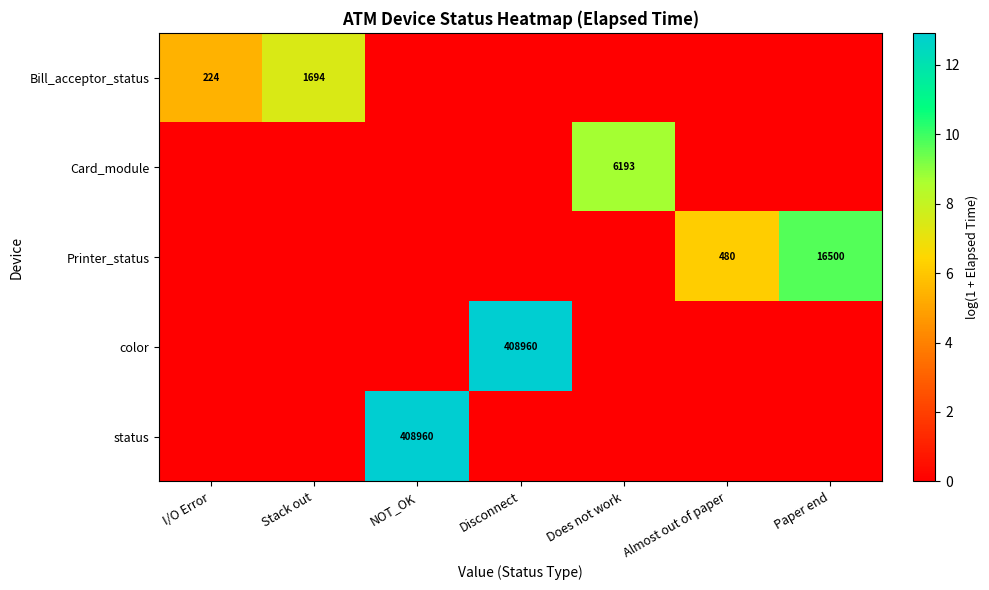

Is the value of Printer_status at Almost out of paper greater than the value of color at Disconnect?

No